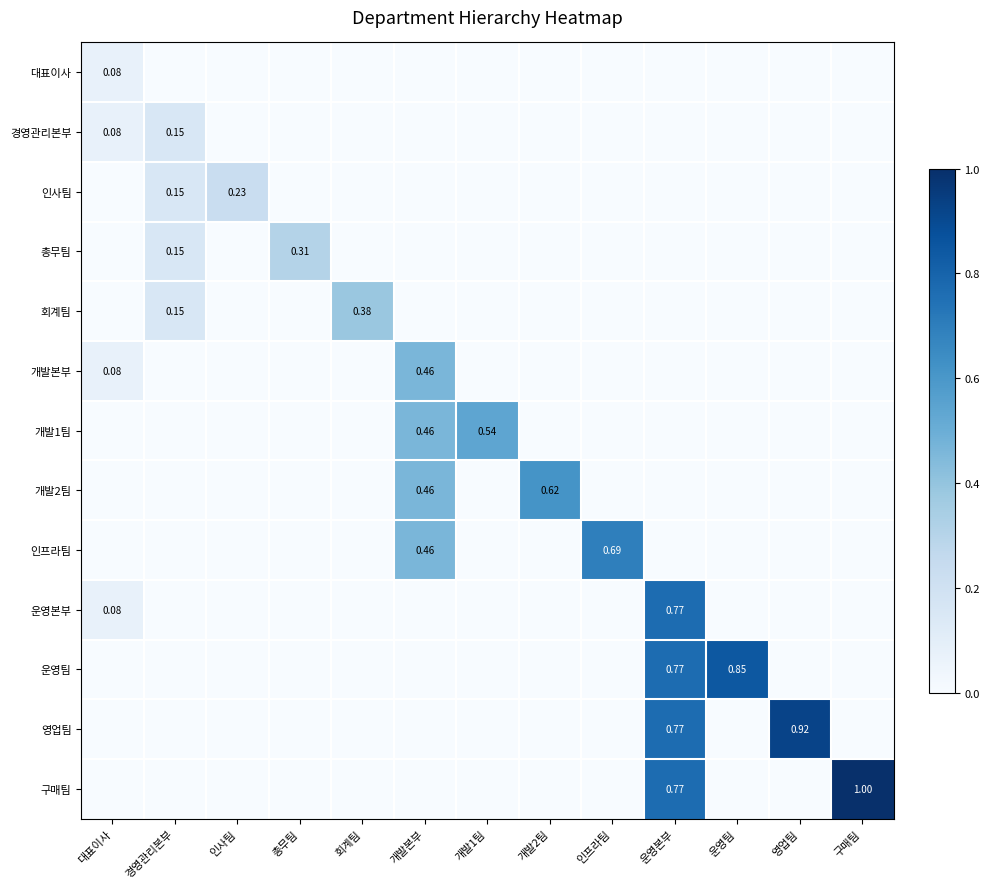

What is the difference between the second highest and minimum values in the 영업팀 series?

0.8